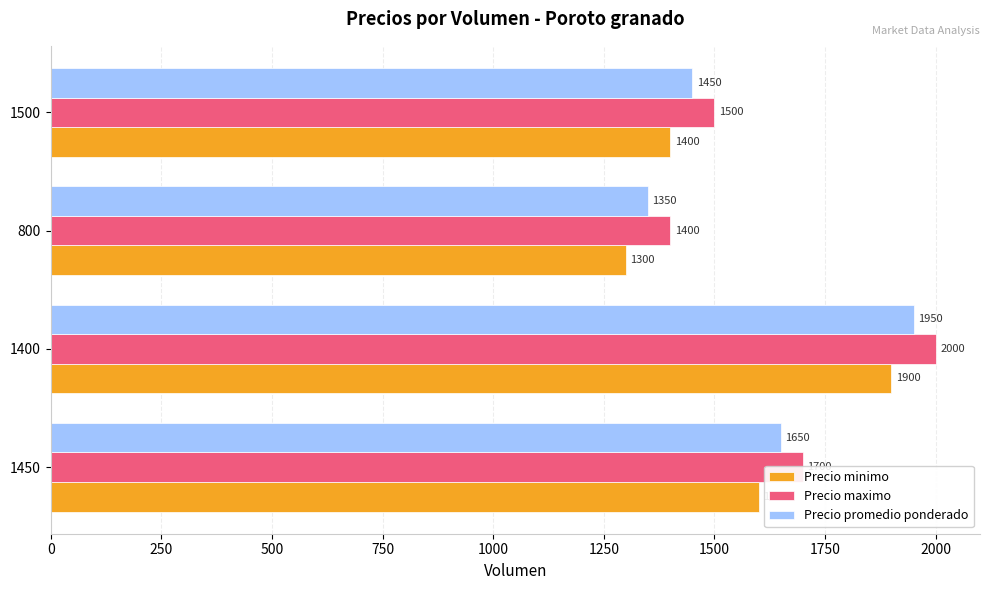

List the series in order of their overall mean, highest first.

Precio maximo, Precio promedio ponderado, Precio minimo